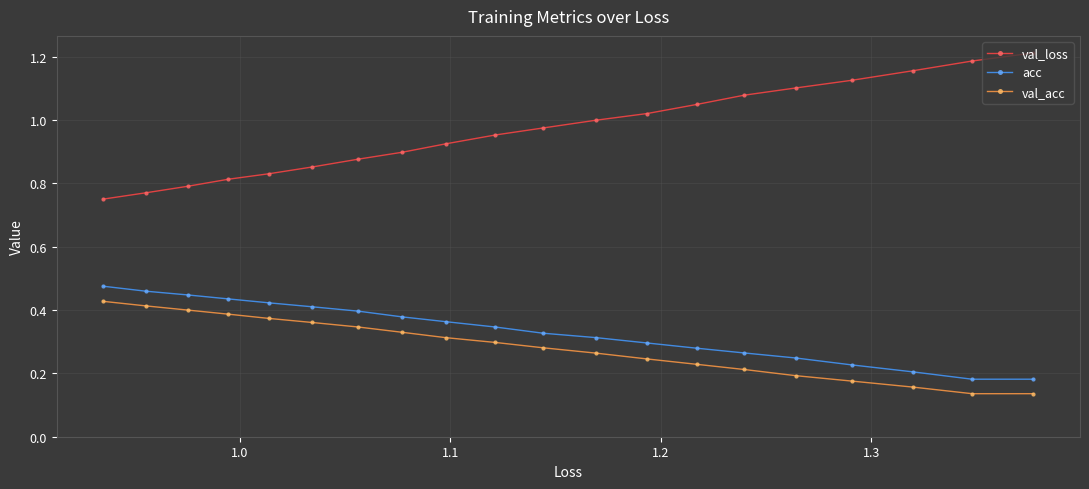

Which series has the largest total across all categories?

val_loss